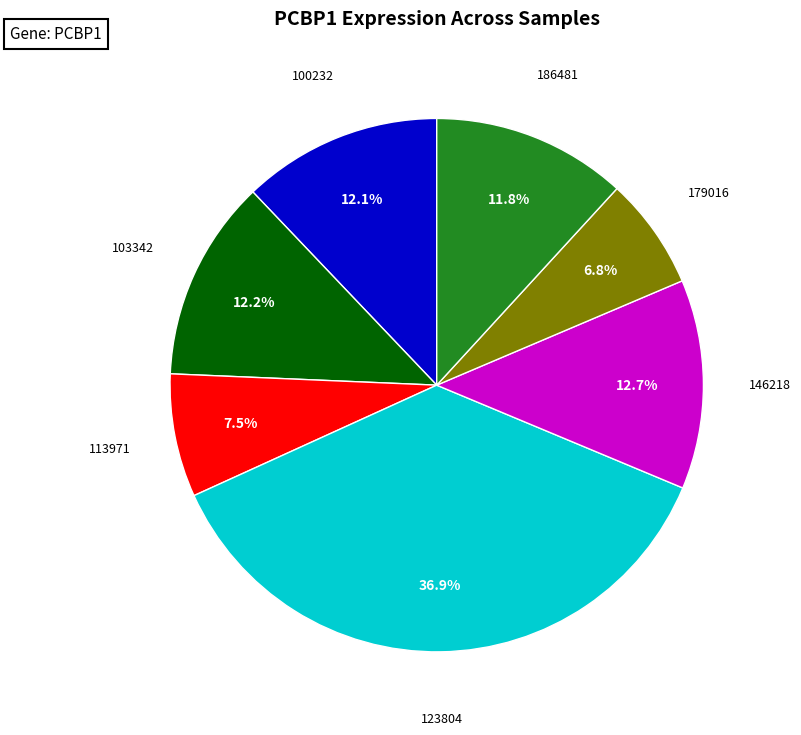

How many segments does this pie chart have?

7